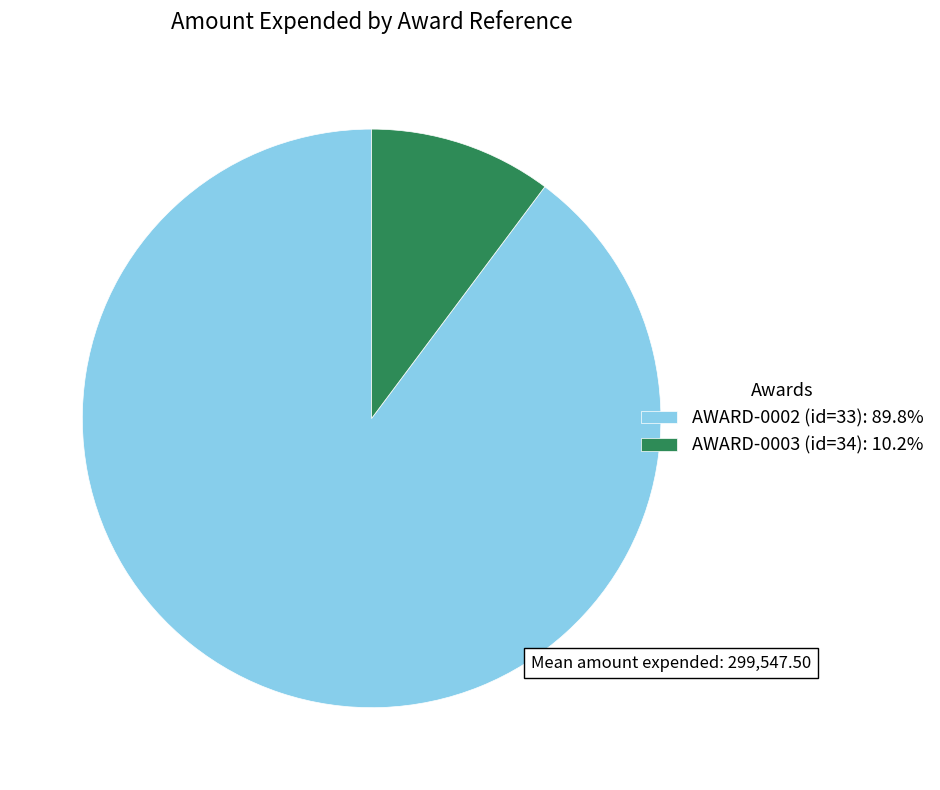

How many segments does this pie chart have?

2